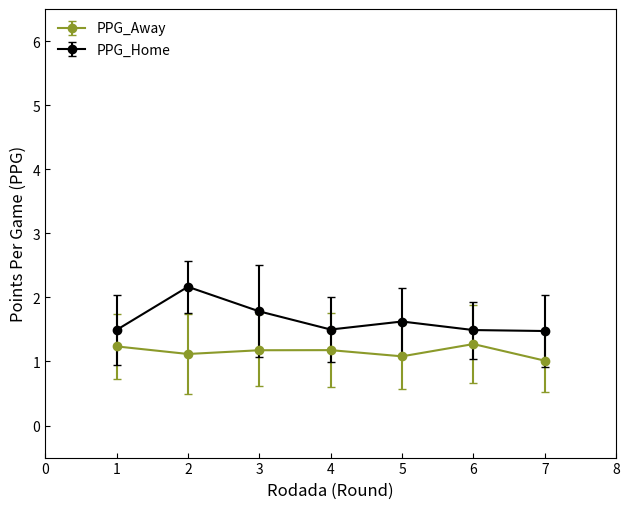

What is the value of the PPG_Away point at the 7th from the left?

1.0